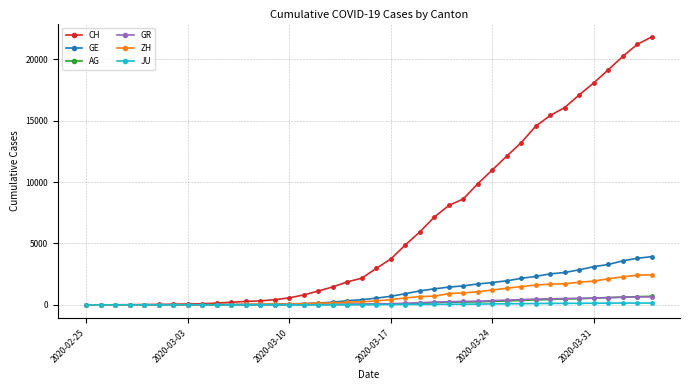

Which series has the widest spread of values?

CH